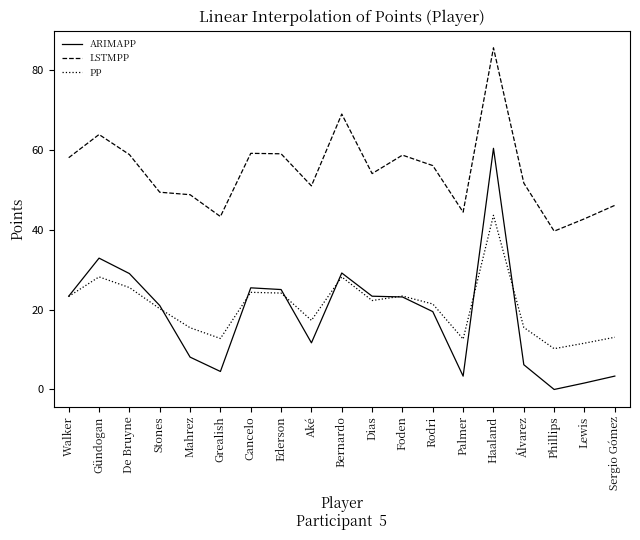

Where is the first local maximum for LSTMPP?

Gündogan